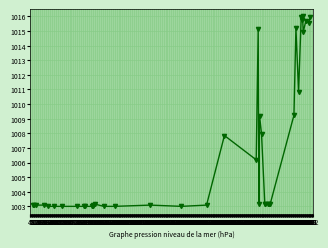

True or false: there are more than 2 points higher than both neighbors.

True